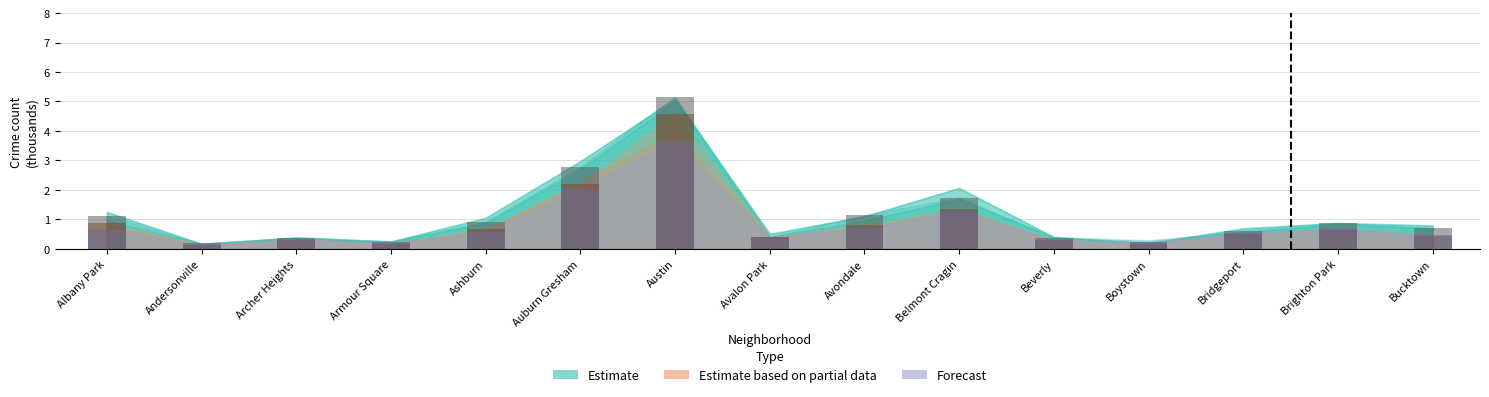

What is the label of the 5th bar from the left?

Ashburn